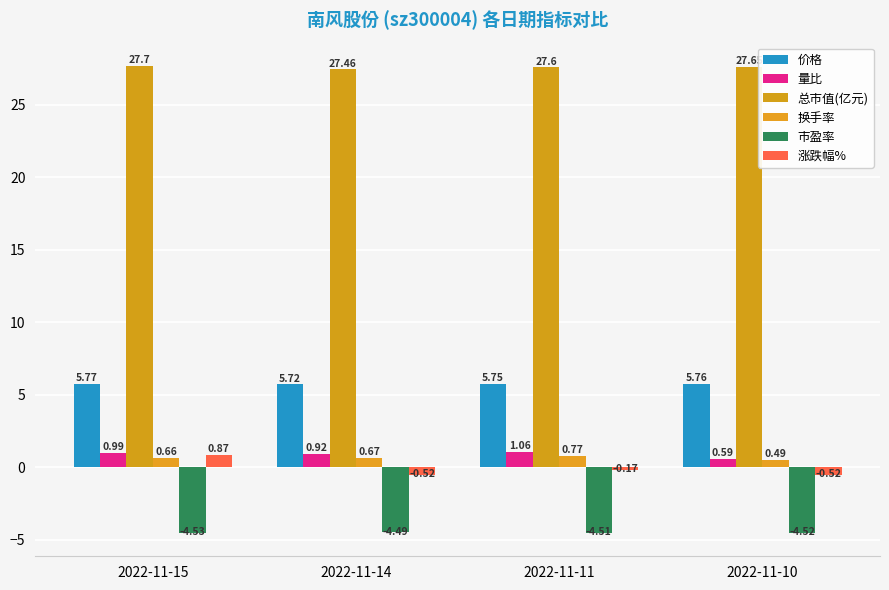

What is the greatest value displayed?

27.7